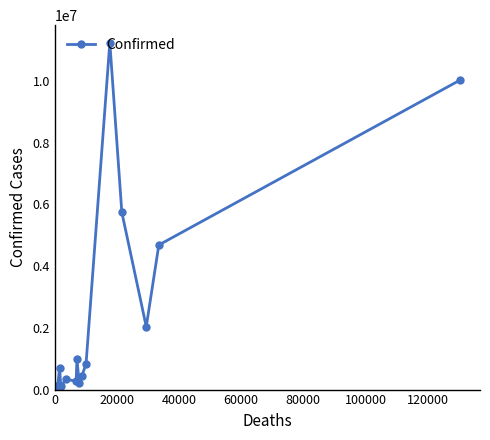

What is the greatest value displayed?

11247412